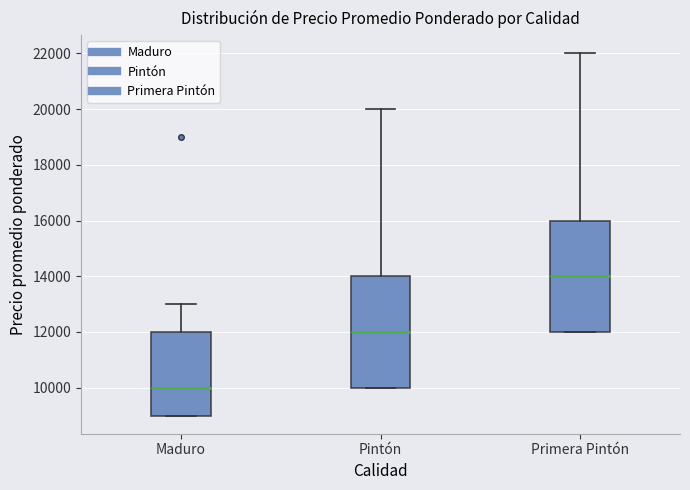

Which box has the highest median line?

Primera Pintón